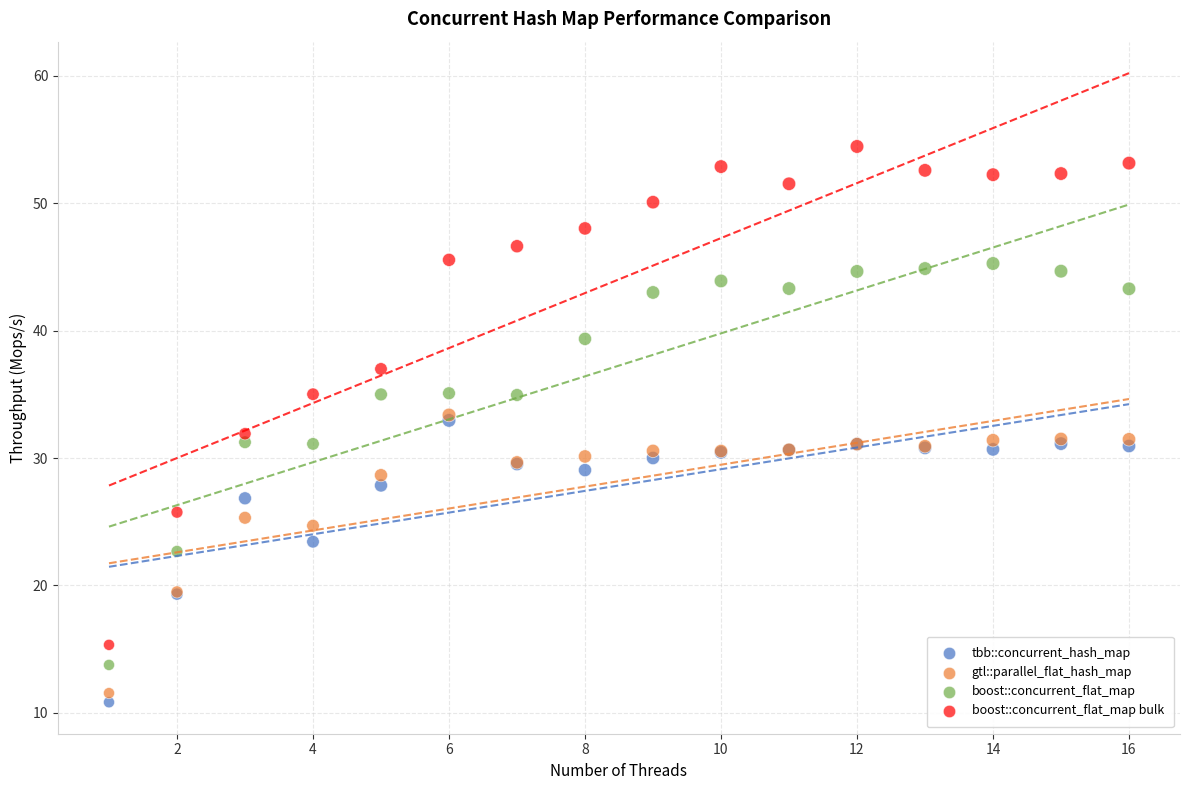

Which series contains the lowest Y value?

tbb::concurrent_hash_map